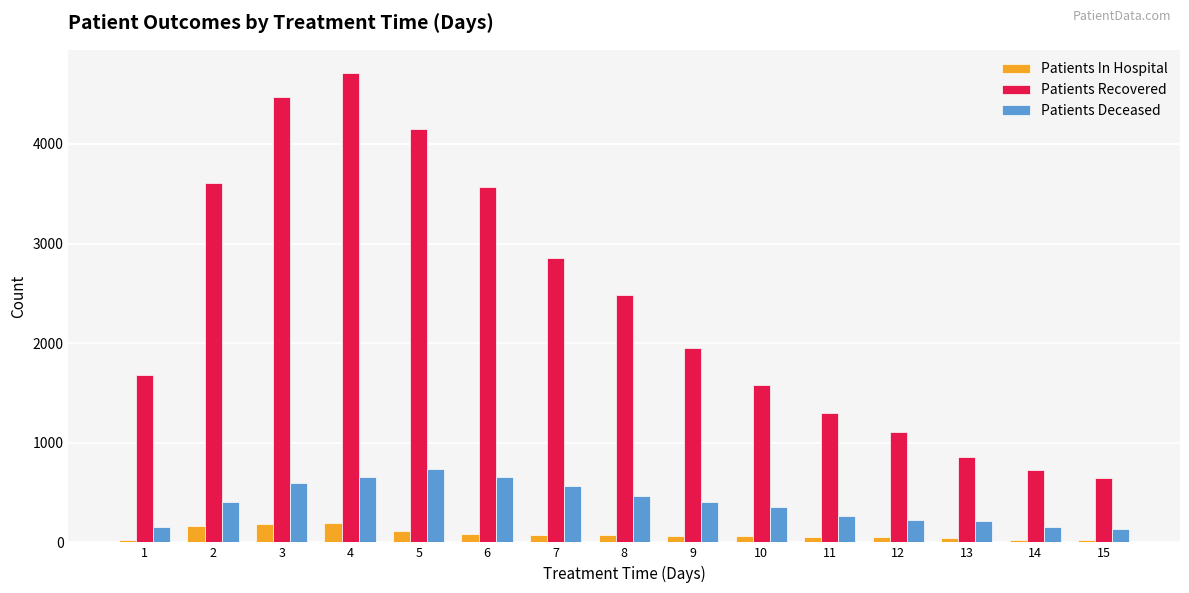

Is it true that Patients Deceased equals 732 at 5?

True